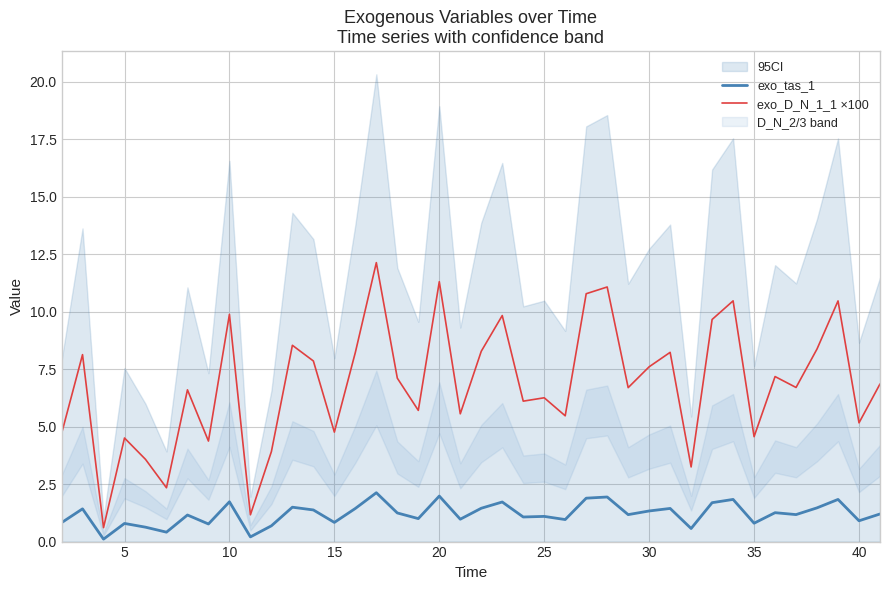

True or false: exo_tas_1 and exo_D_N_1_1 ×100 intersect in this chart.

False